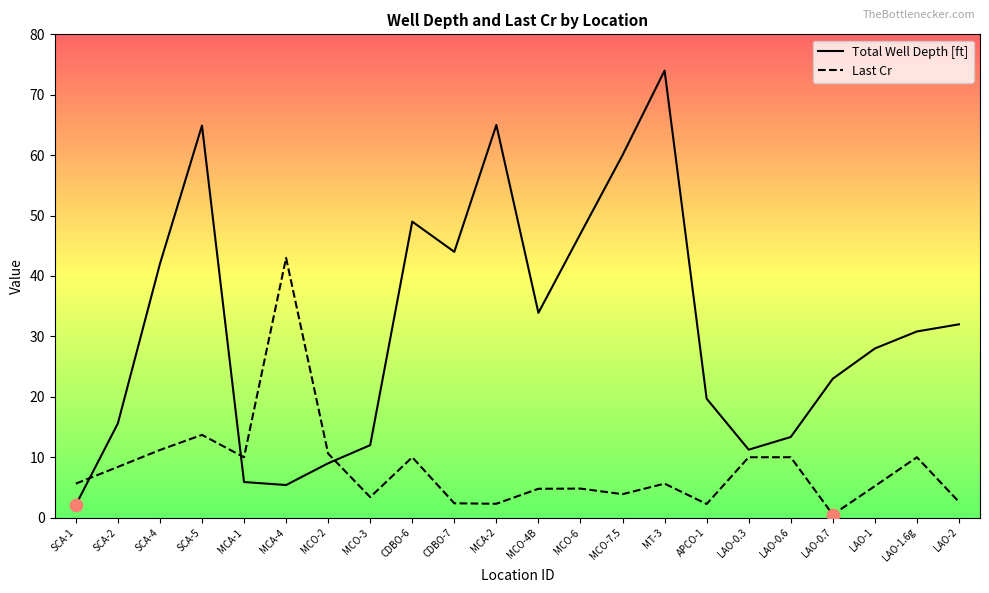

Is the value of Total Well Depth [ft] at LAO-0.7 greater than the value of Last Cr at LAO-2?

Yes